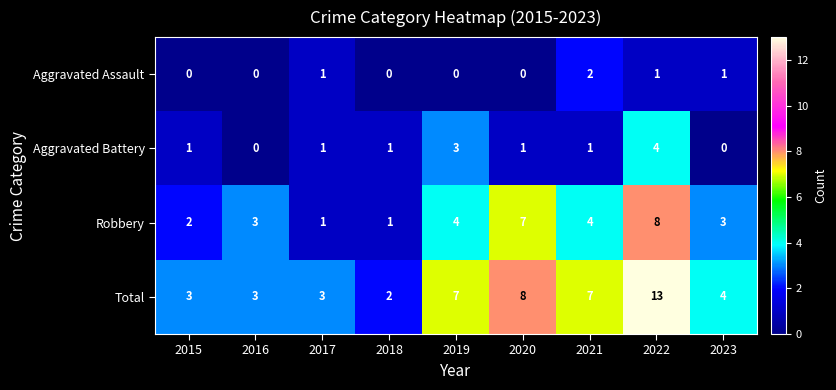

List the series in order of their overall mean, highest first.

Total, Robbery, Aggravated Battery, Aggravated Assault